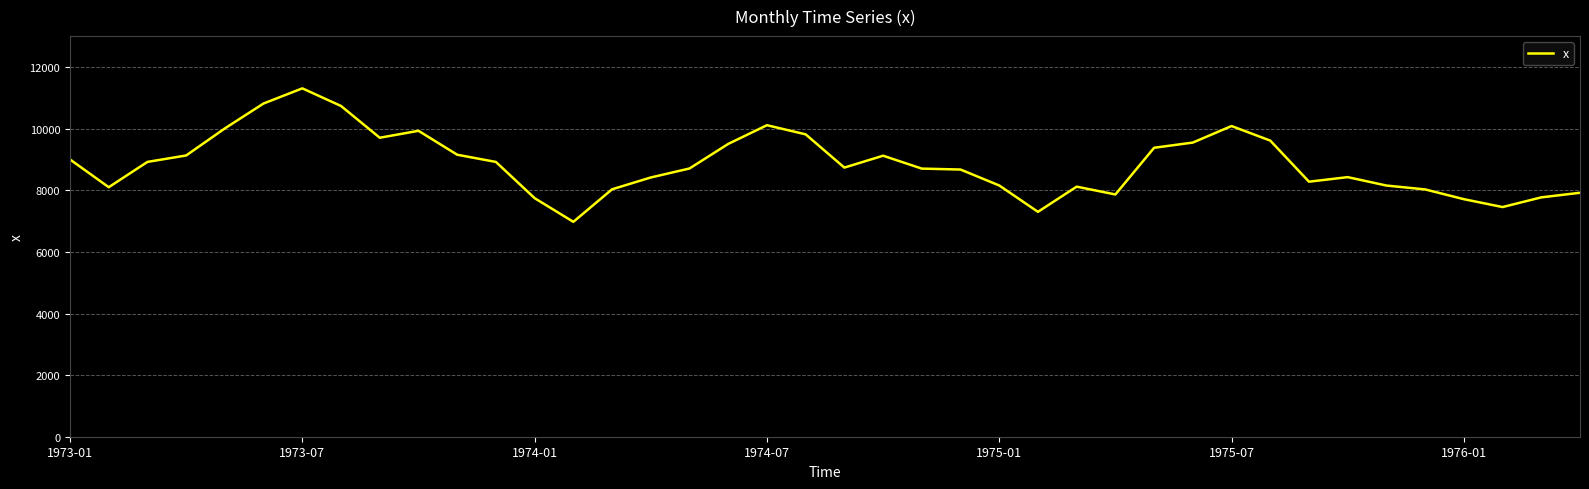

How many lines are shown in the chart?

1